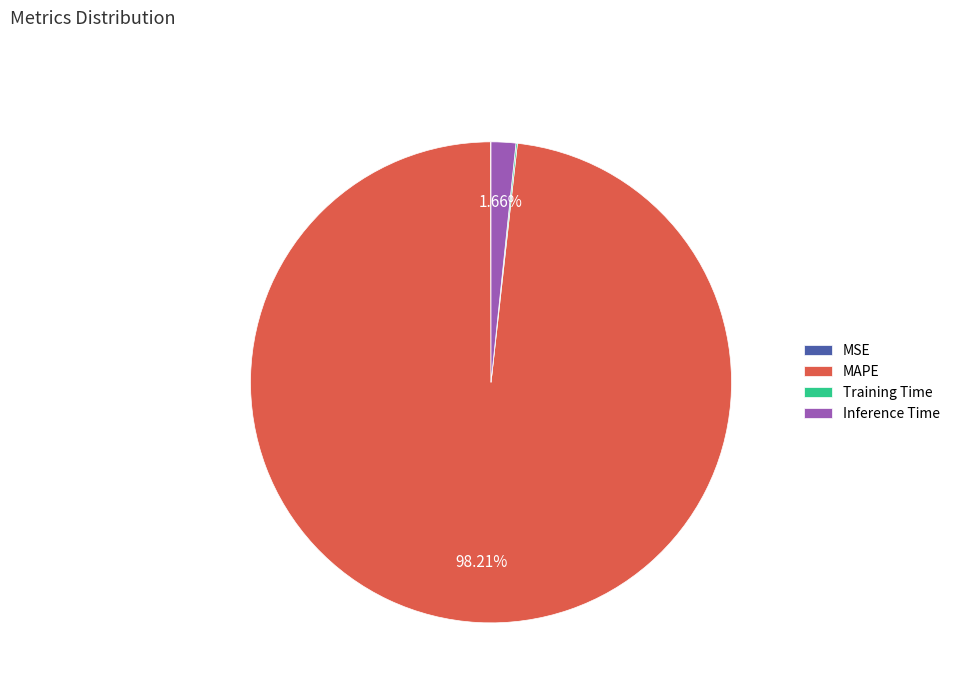

Does MAPE account for over 50% of the chart?

Yes